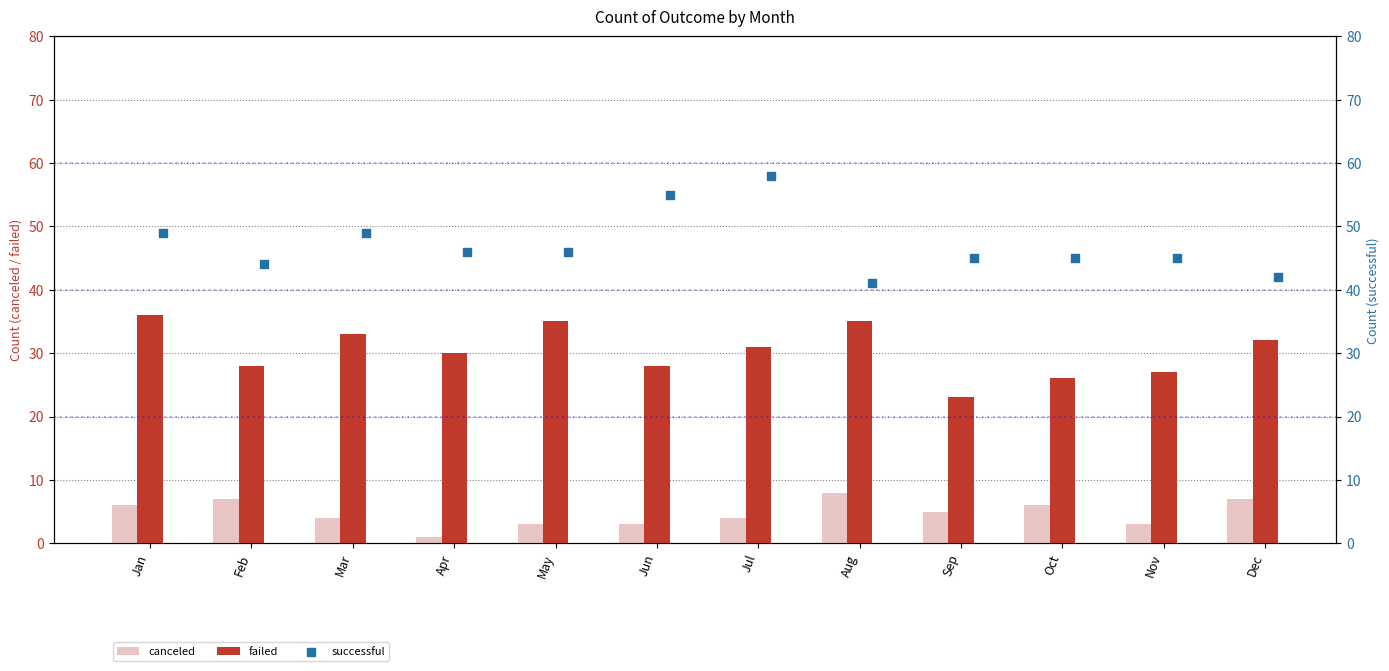

At which category is the sum across all series the highest?

Jul